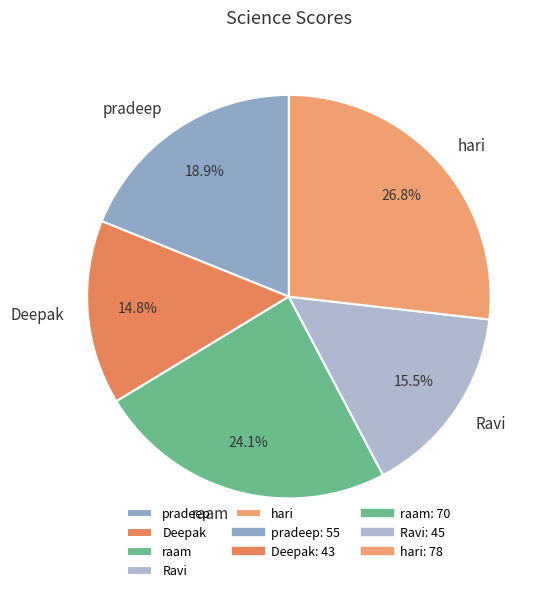

Combined, do hari and pradeep account for over 50%?

No